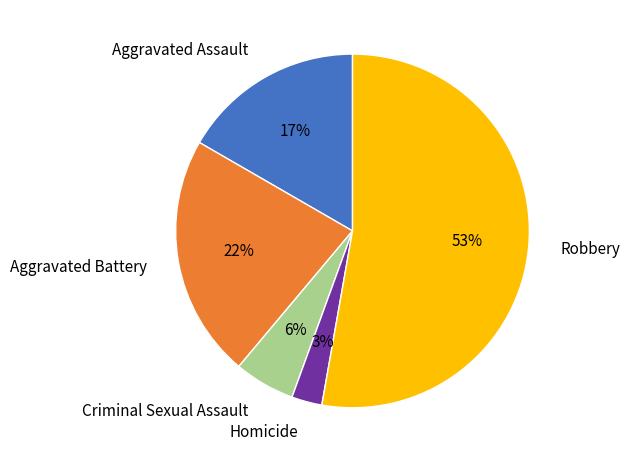

To the nearest percent, what portion does Aggravated Battery represent?

22%